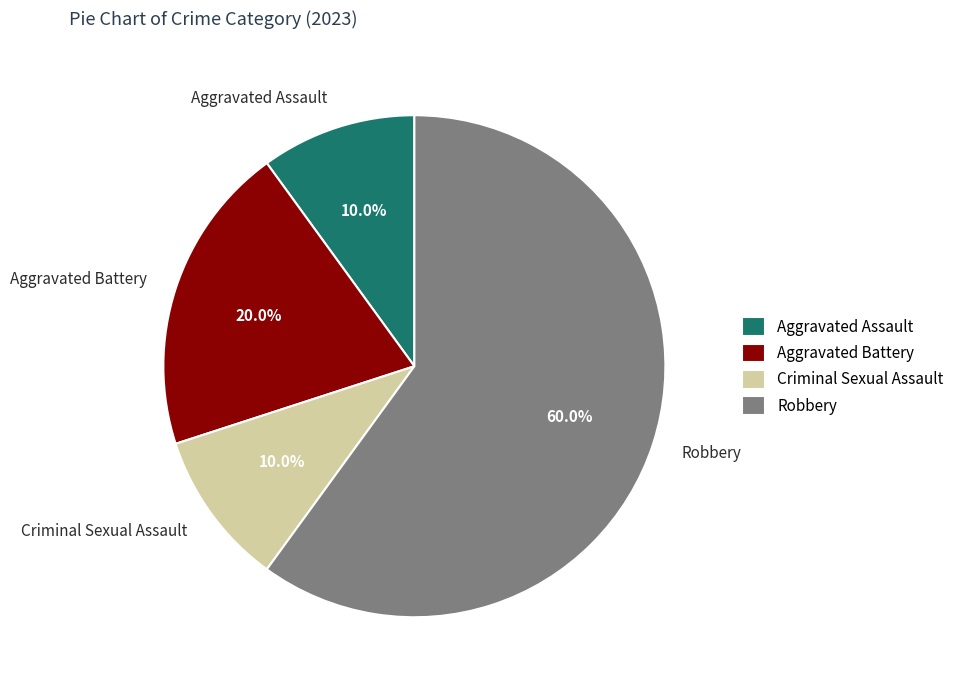

What is the largest slice in the pie chart?

Robbery